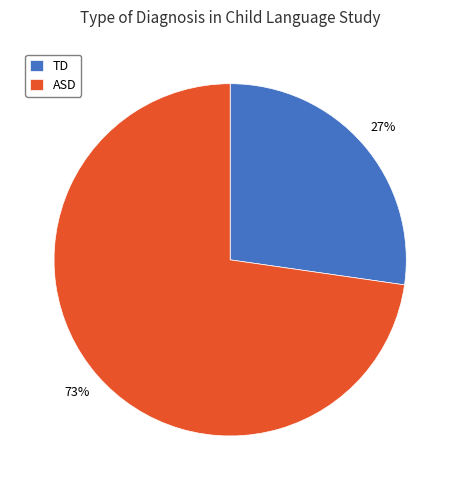

Combined, do ASD and TD account for over 50%?

Yes